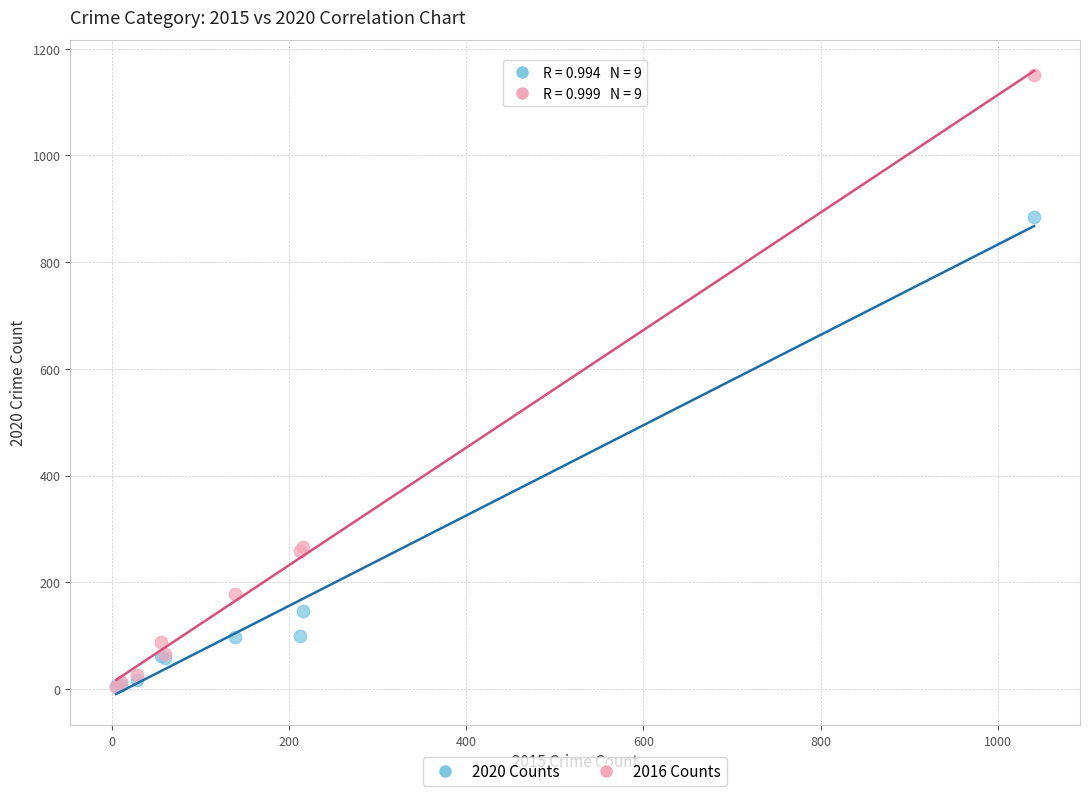

What are all the series names shown in the legend?

2020 Counts, 2016 Counts